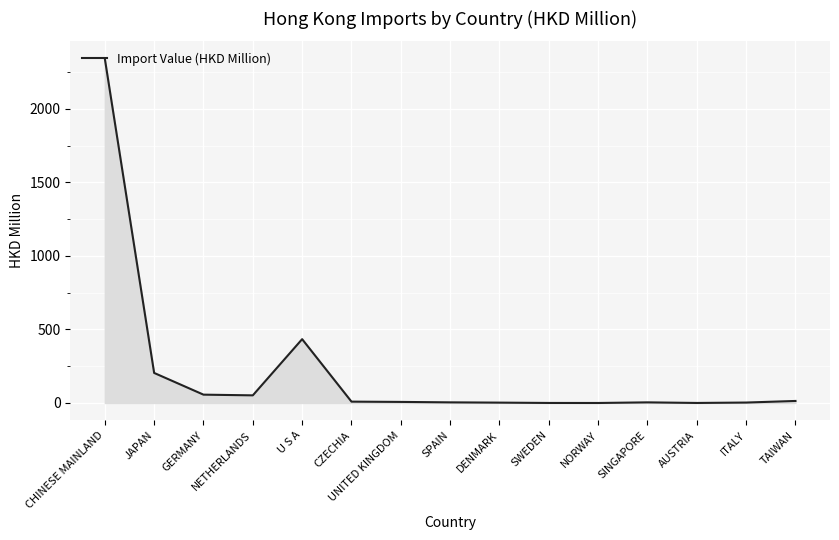

How many lines are shown in the chart?

1